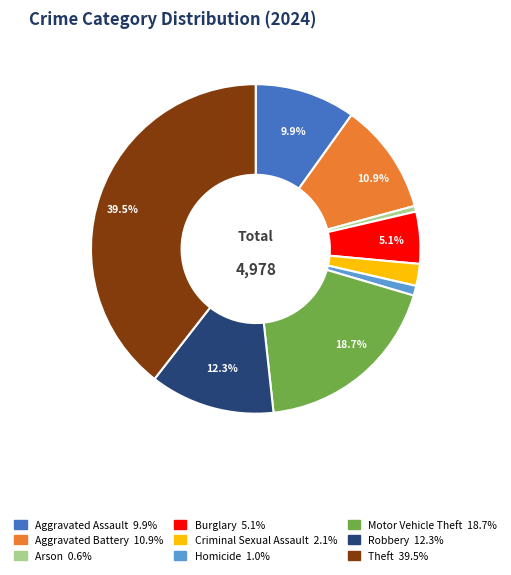

What is the largest slice in the pie chart?

Theft